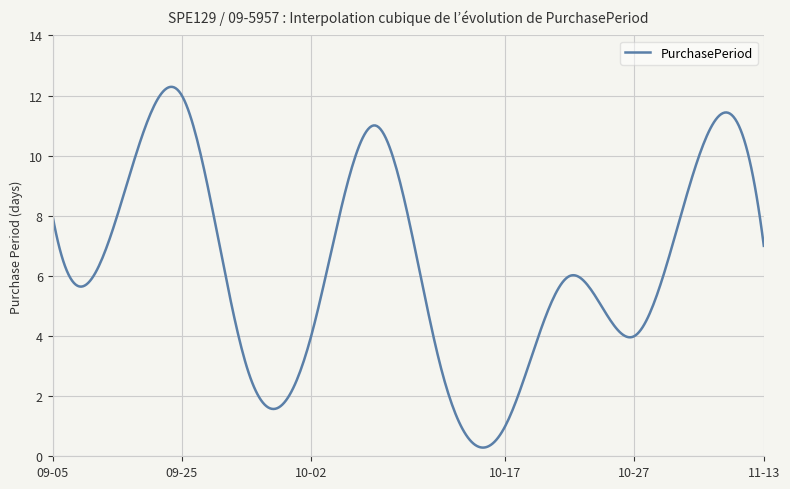

What is the smallest value displayed?

0.3